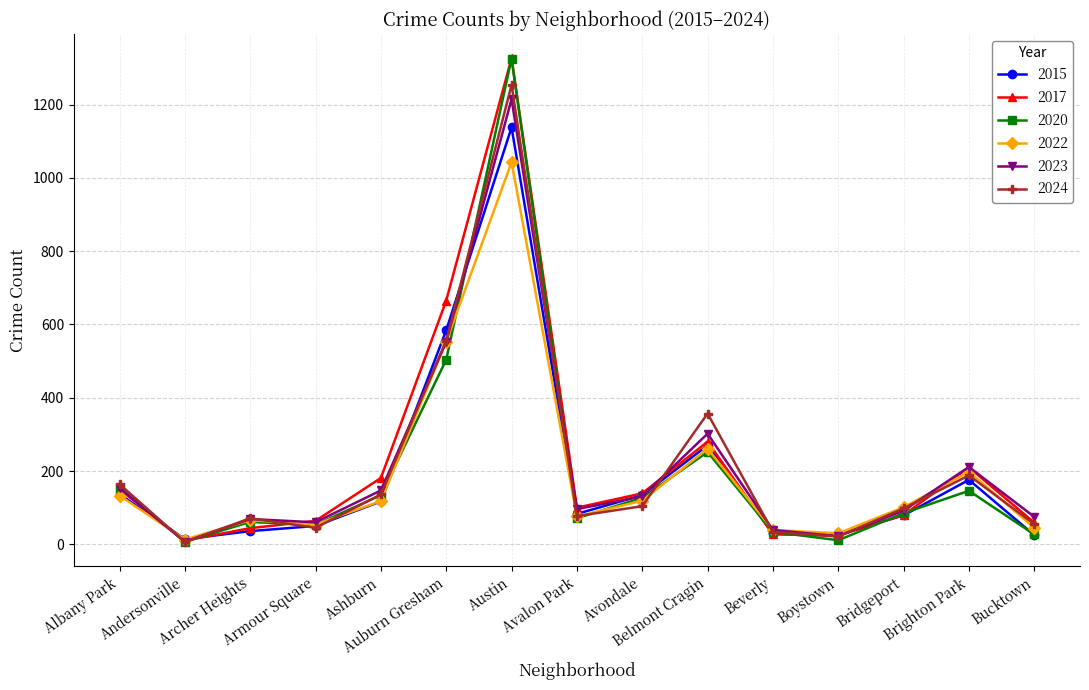

Which series ends up on top after the final intersection of 2017 and 2015?

2017